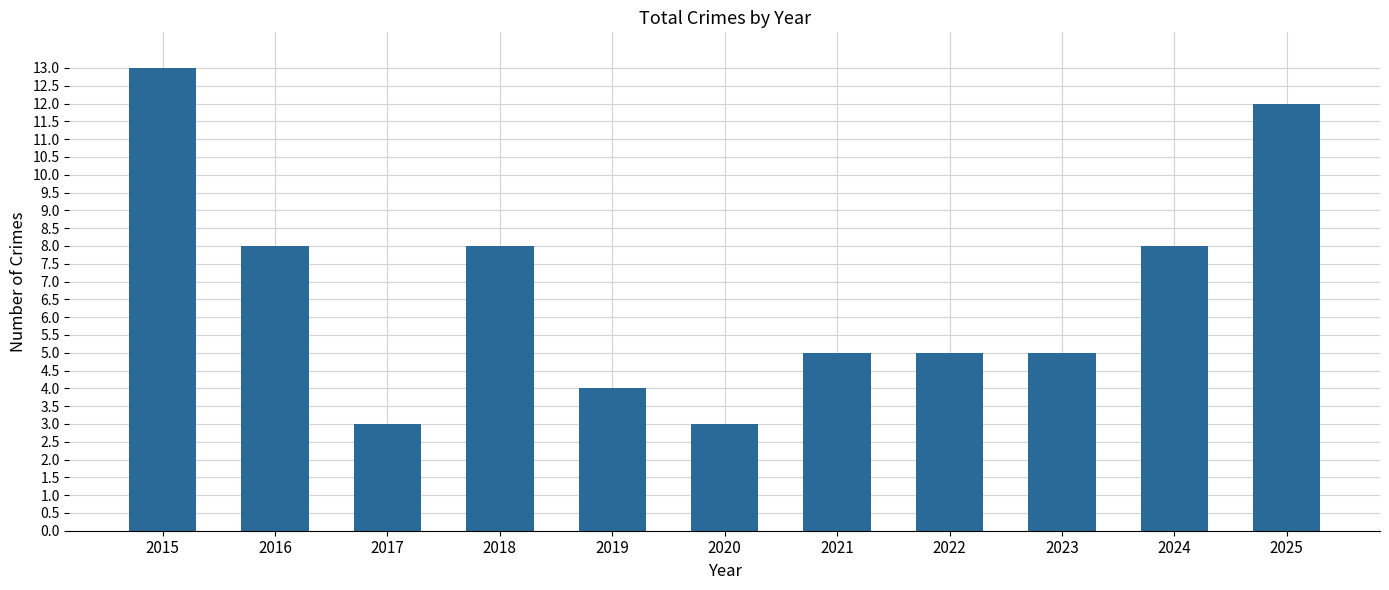

What is the smallest value displayed?

3